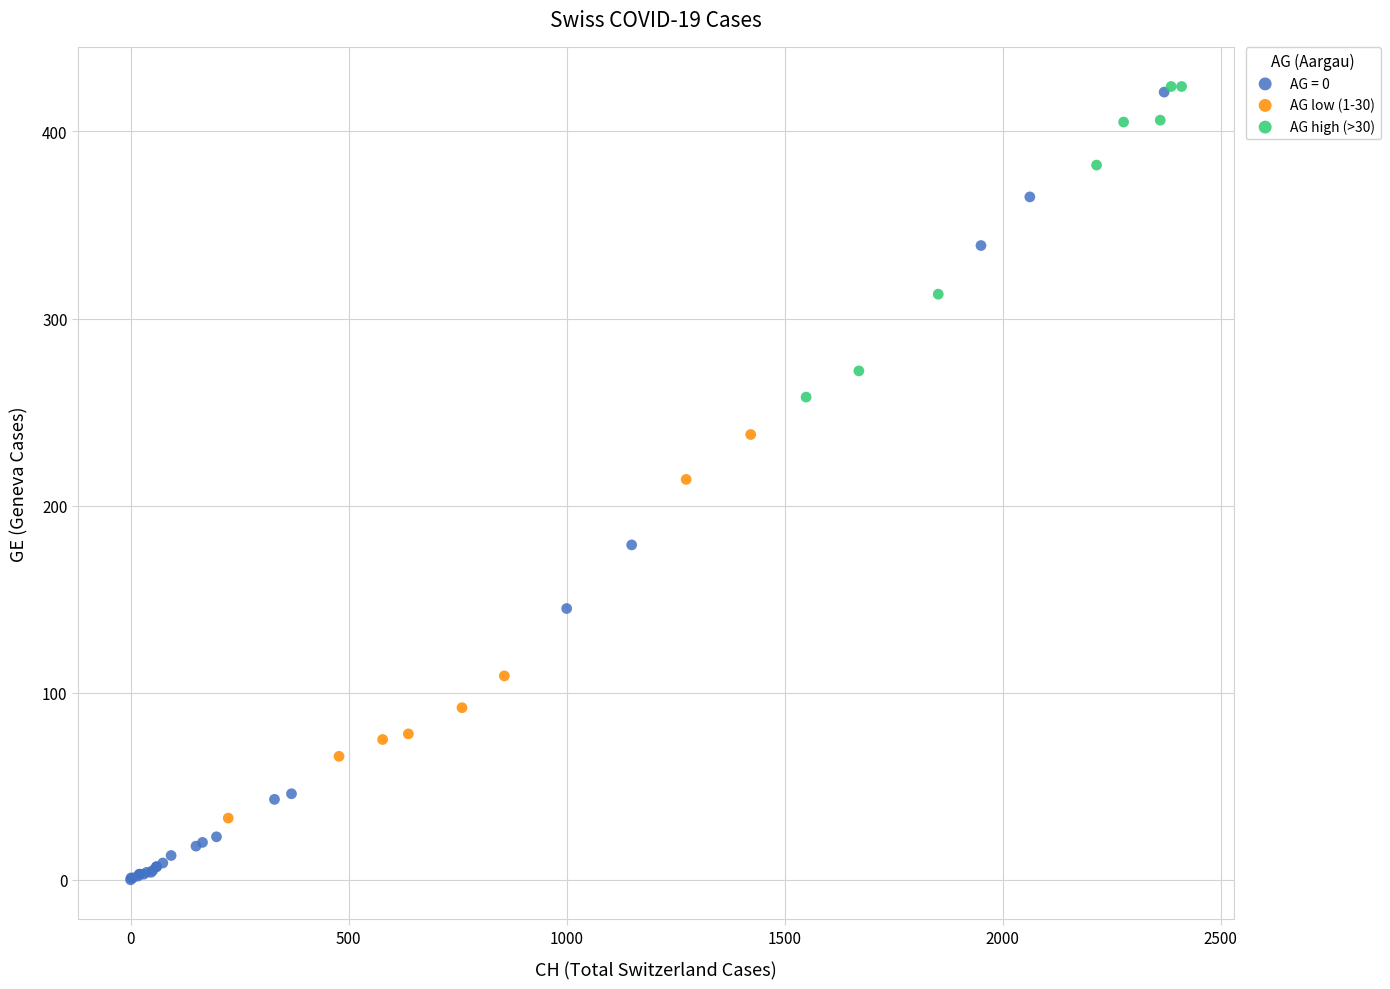

What are all the series names shown in the legend?

AG = 0, AG low (1-30), AG high (>30)